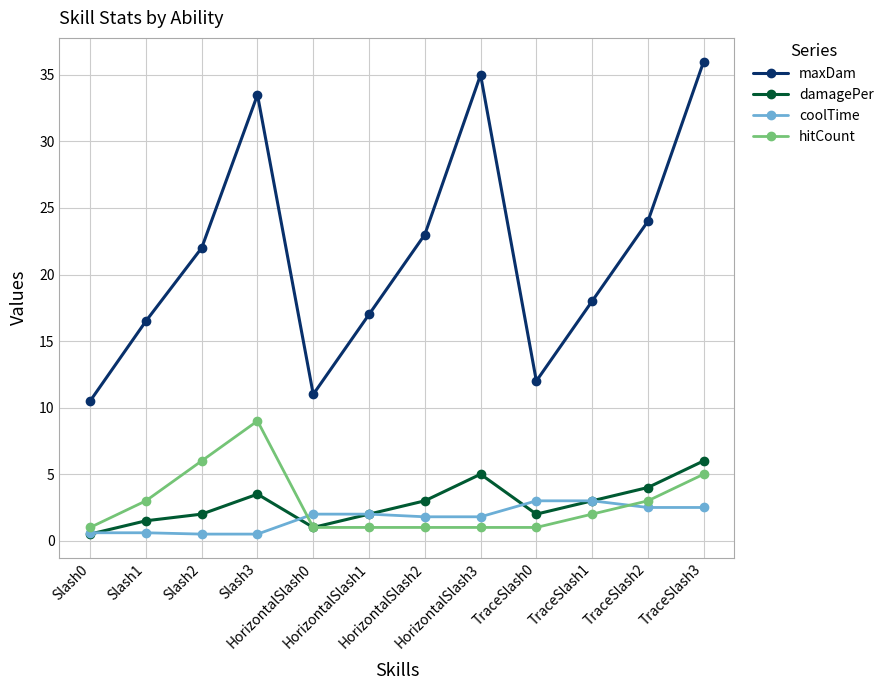

Is the value of coolTime at HorizontalSlash1 greater than the value of damagePer at Slash0?

Yes